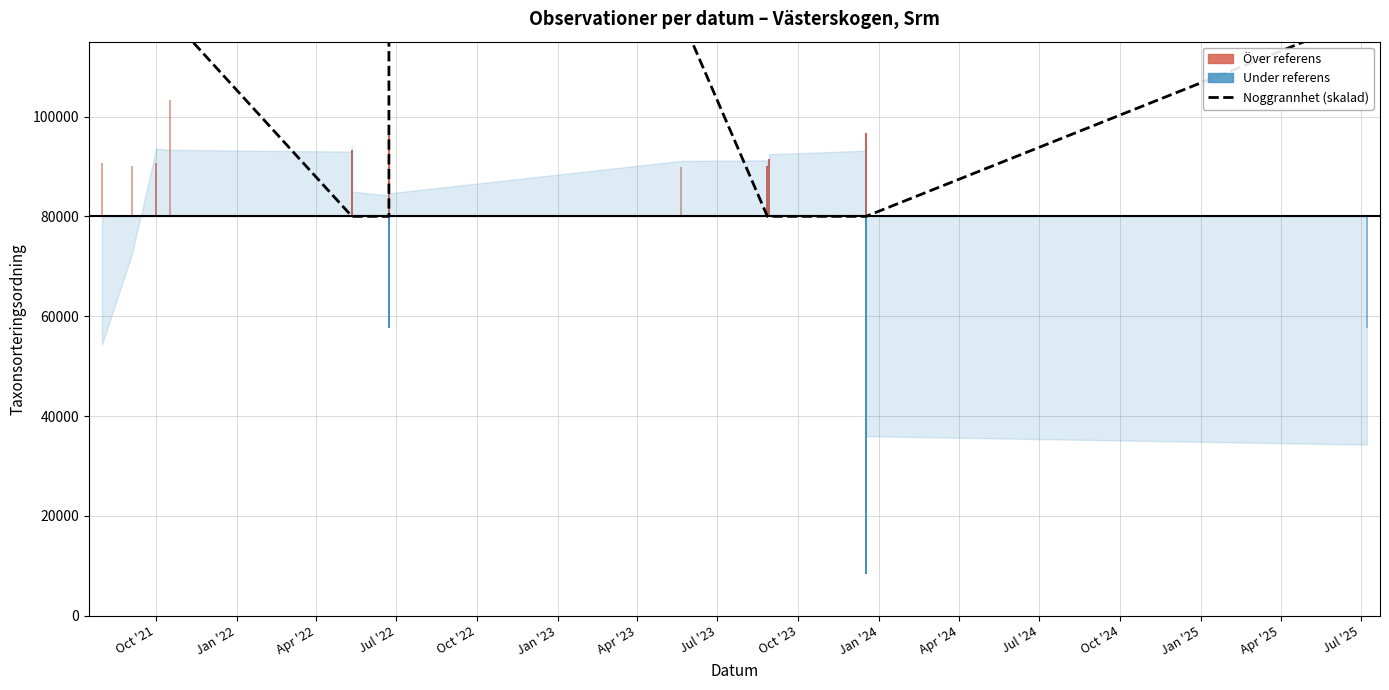

True or false: the data shows 110047 at 18.

False